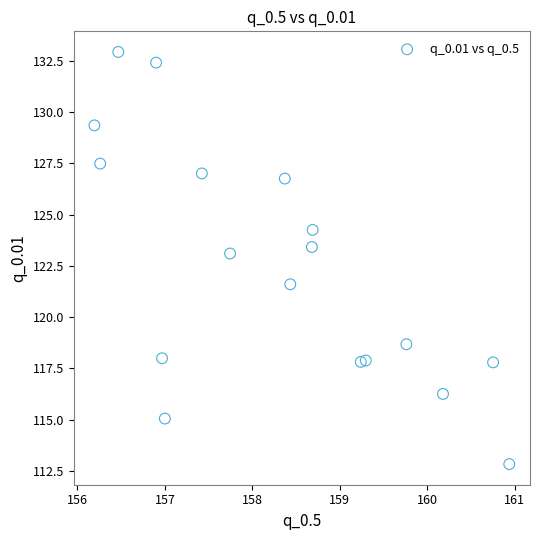

What Y value in the scatter plot is closest to 122?

121.6